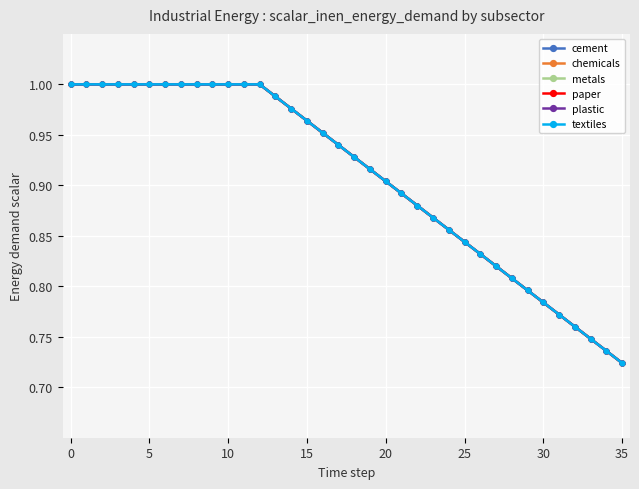

Which series has the largest total across all categories?

cement